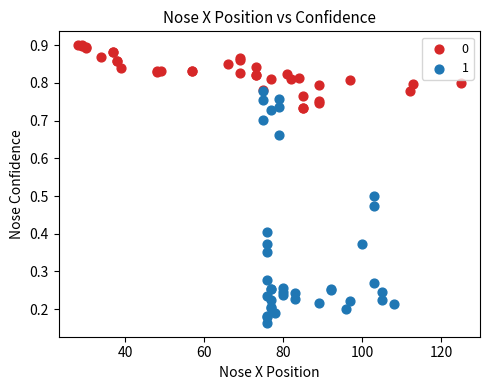

Which series contains the highest Y value?

0